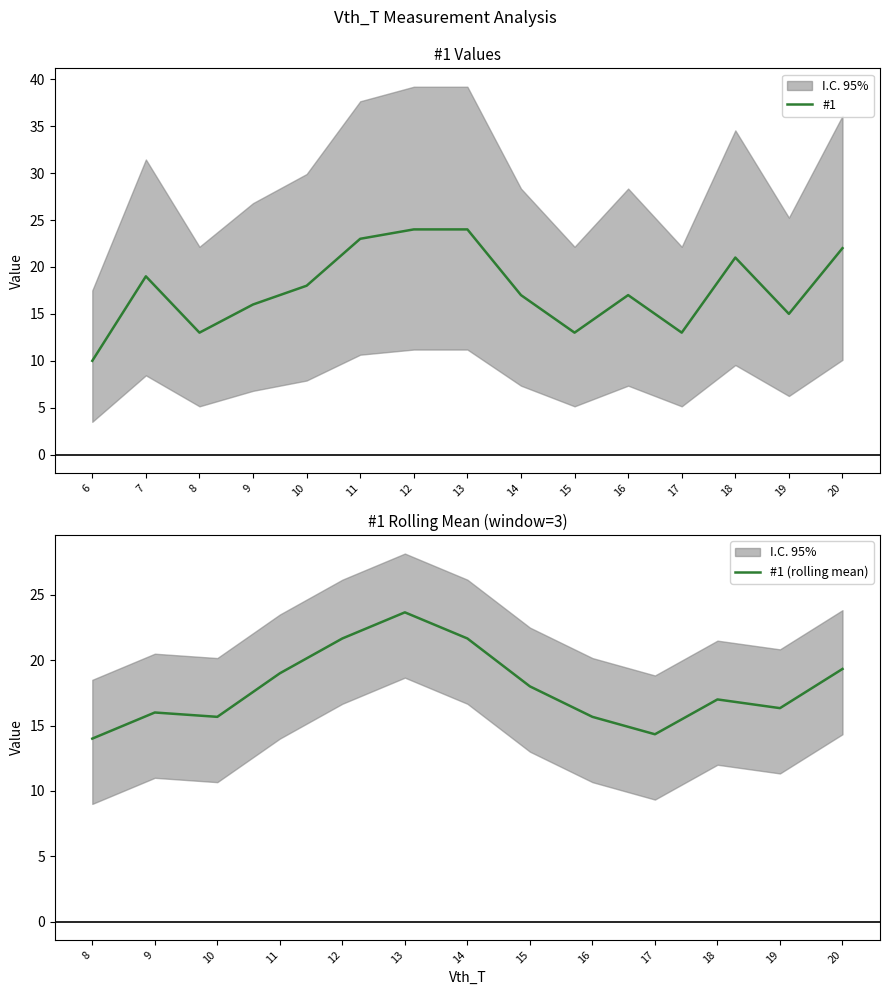

Is it true that #1 equals 13 at 8?

True